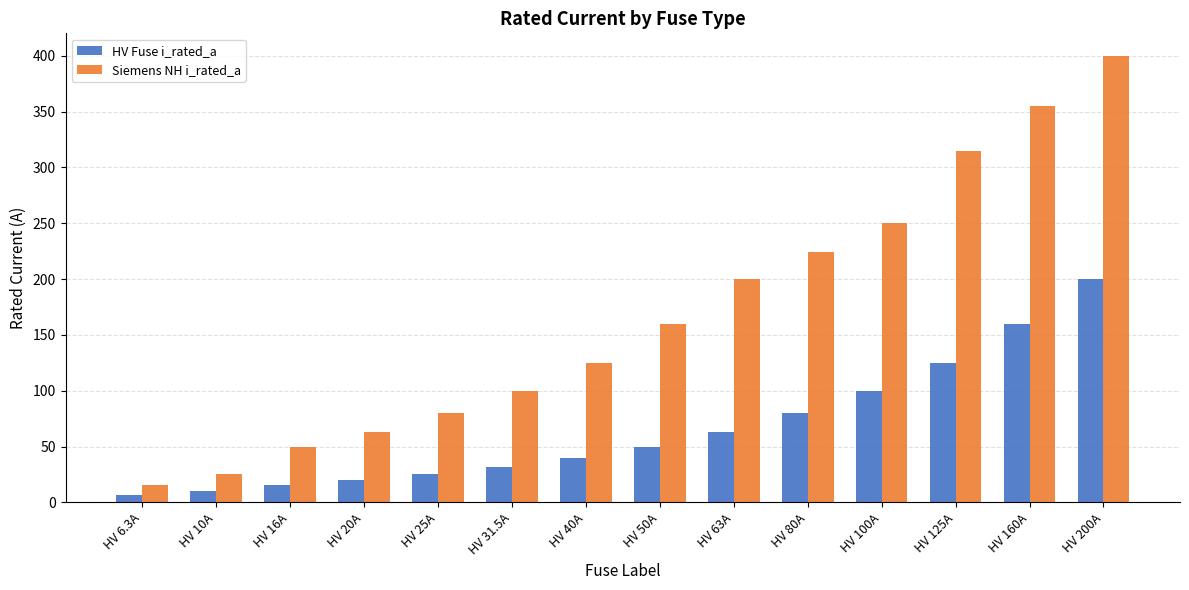

What is the total value across all series at HV 63A?

263.0